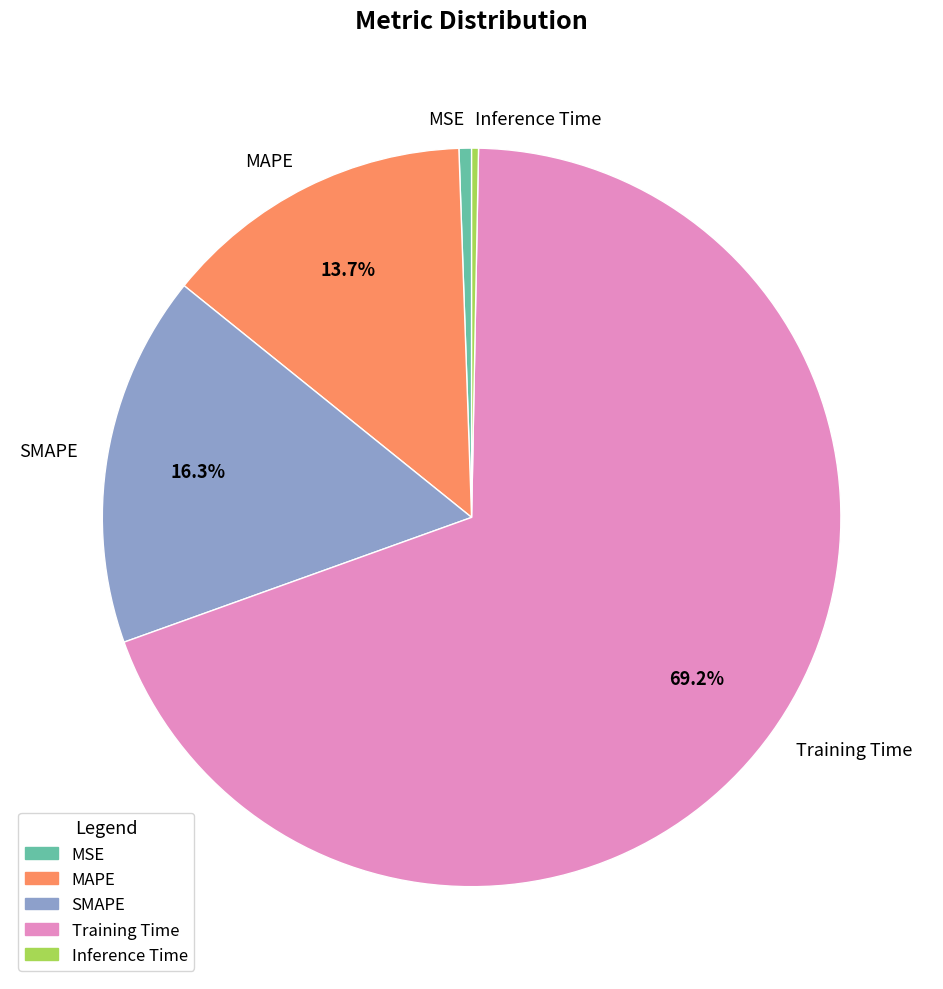

How many slices are in this pie chart?

5